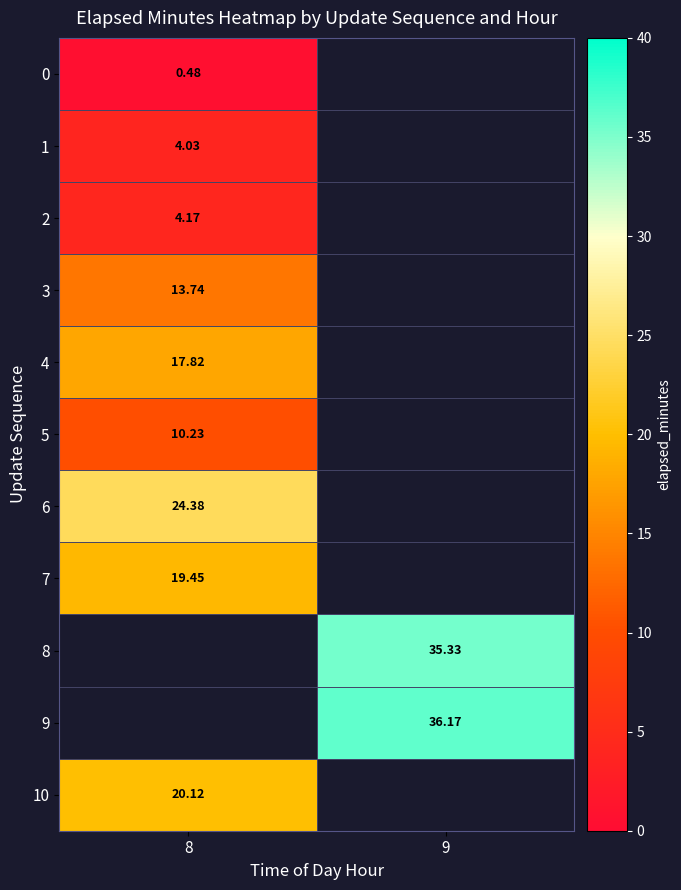

Which has a higher value, 8 or 9?

9